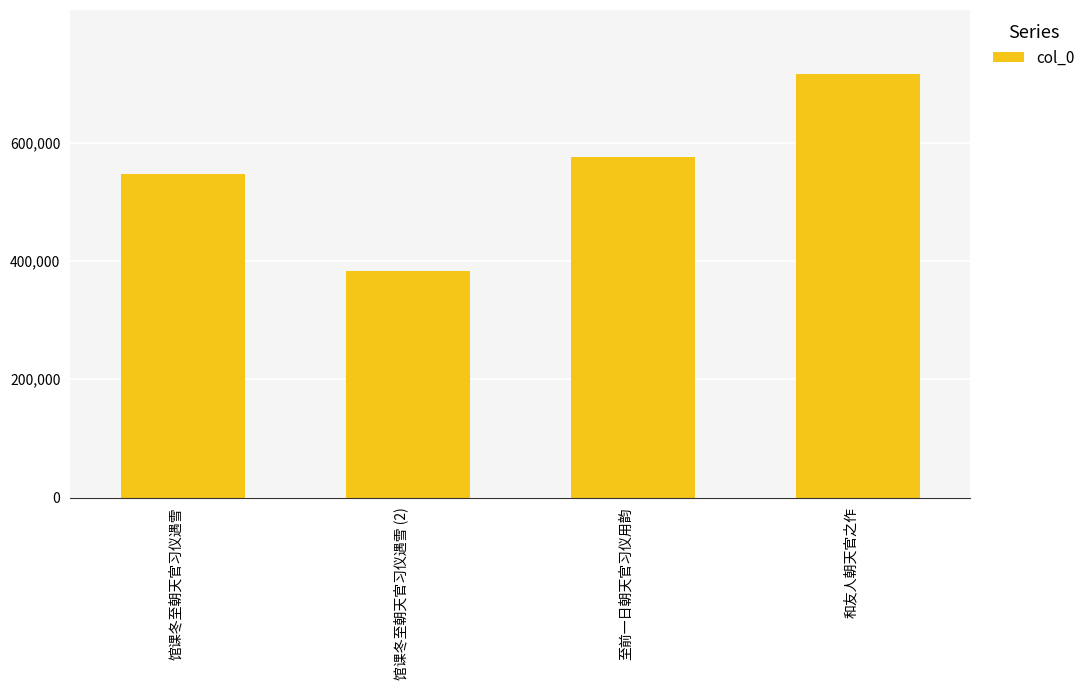

How many data points are less than 575583?

2